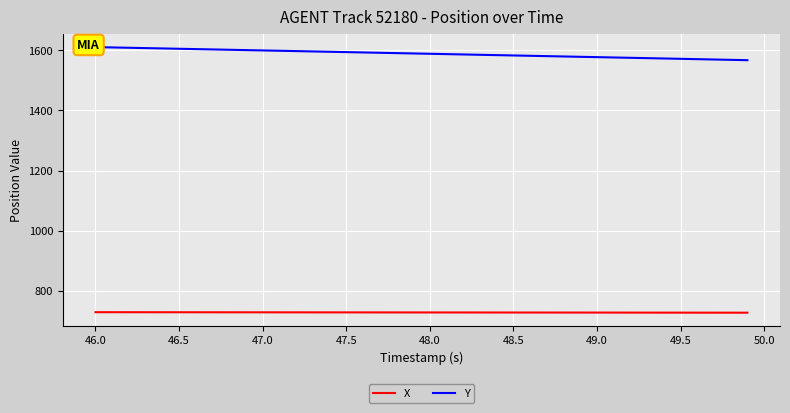

What is the label of the 36th point from the right?

47.5